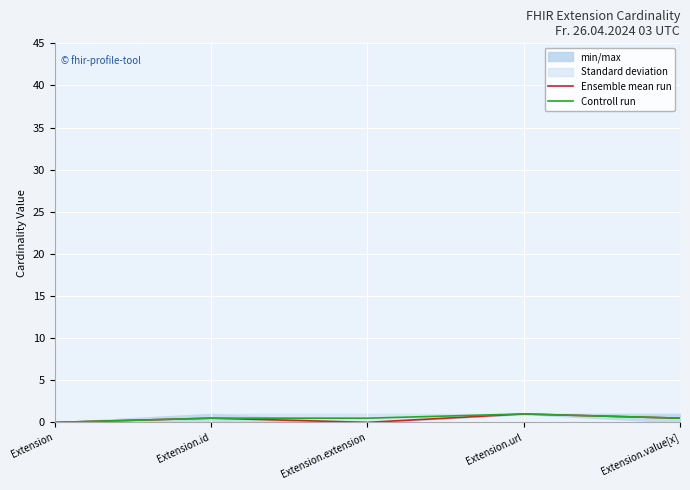

Is it true that Ensemble mean run equals 0.3 at Extension.extension?

False